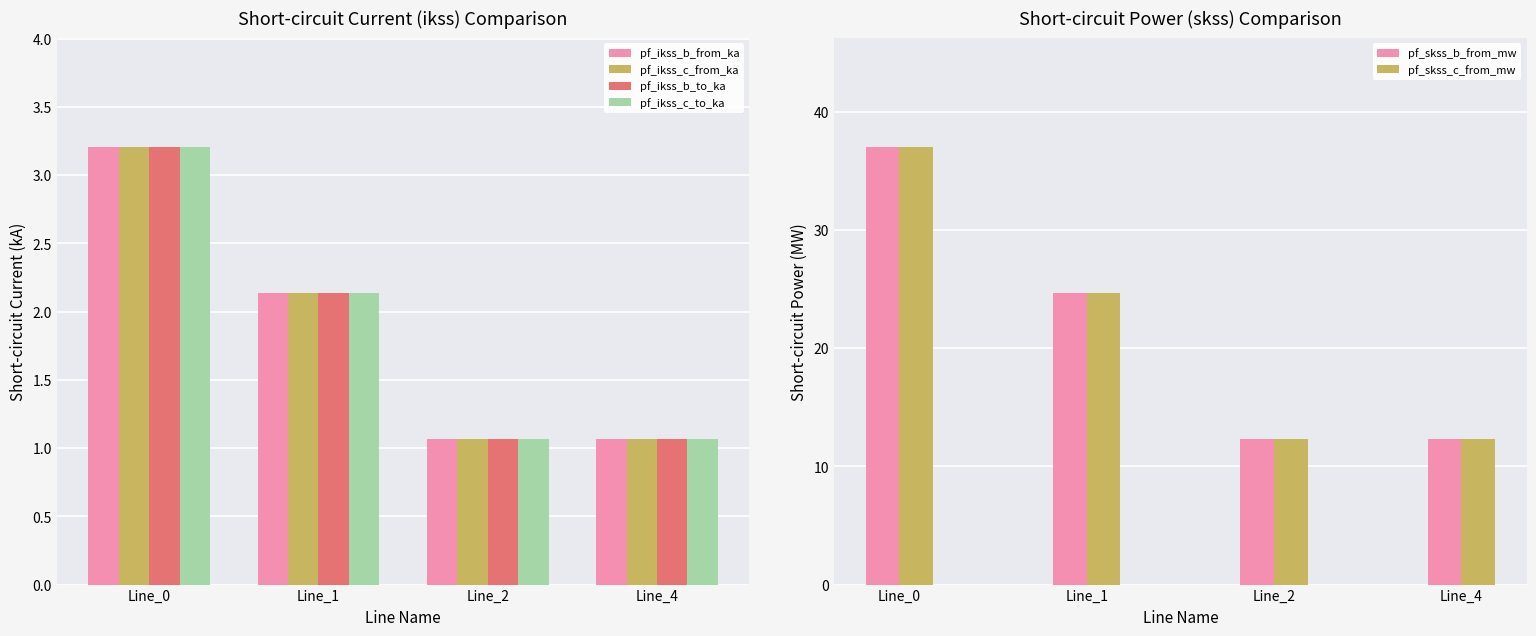

What is the greatest value displayed?

37.0